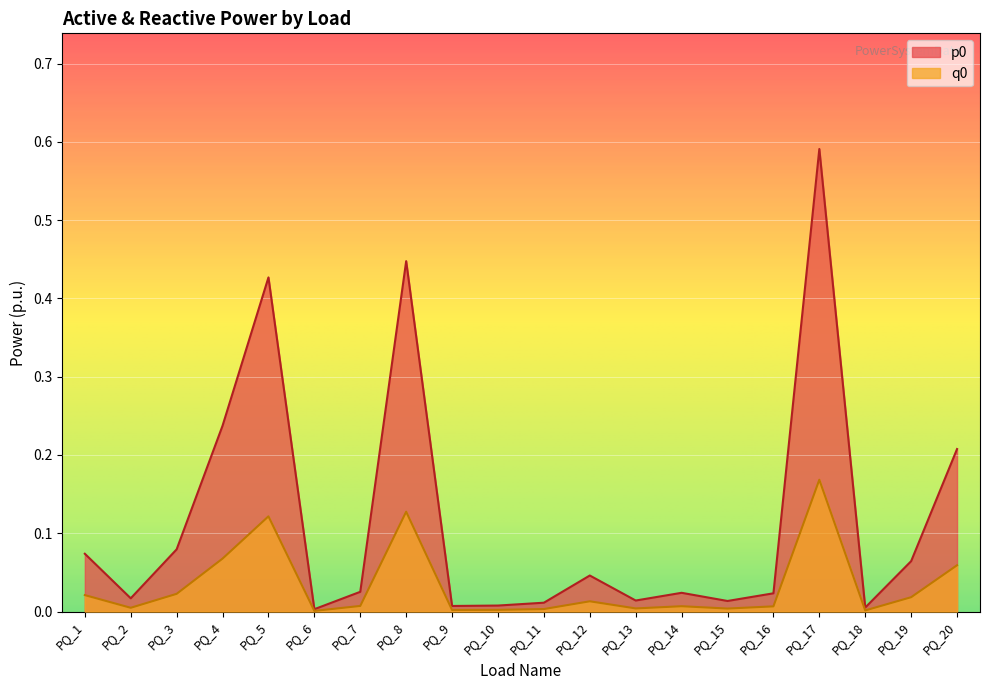

Reading left to right, transcribe all the data shown in this chart.

p0: 0.1	0.0	0.1	0.2	0.4	0.0	0.0	0.4	0.0	0.0	0.0	0.0	0.0	0.0	0.0	0.0	0.6	0.0	0.1	0.2
q0: 0.0	0.0	0.0	0.1	0.1	0.0	0.0	0.1	0.0	0.0	0.0	0.0	0.0	0.0	0.0	0.0	0.2	0.0	0.0	0.1